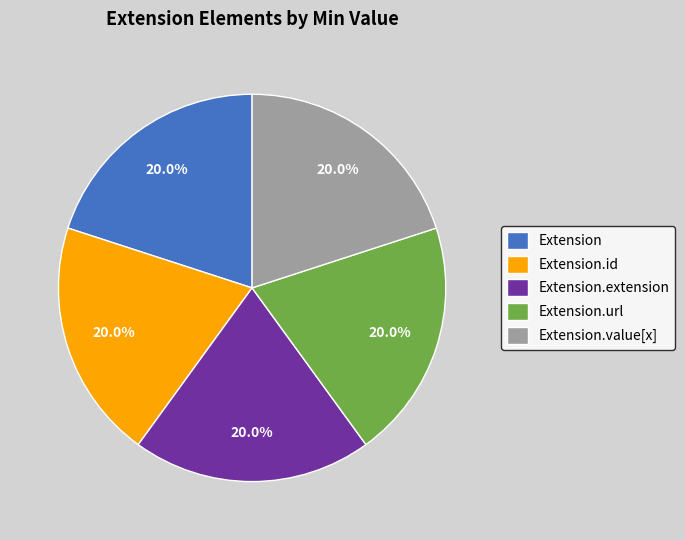

How many slices are in this pie chart?

5